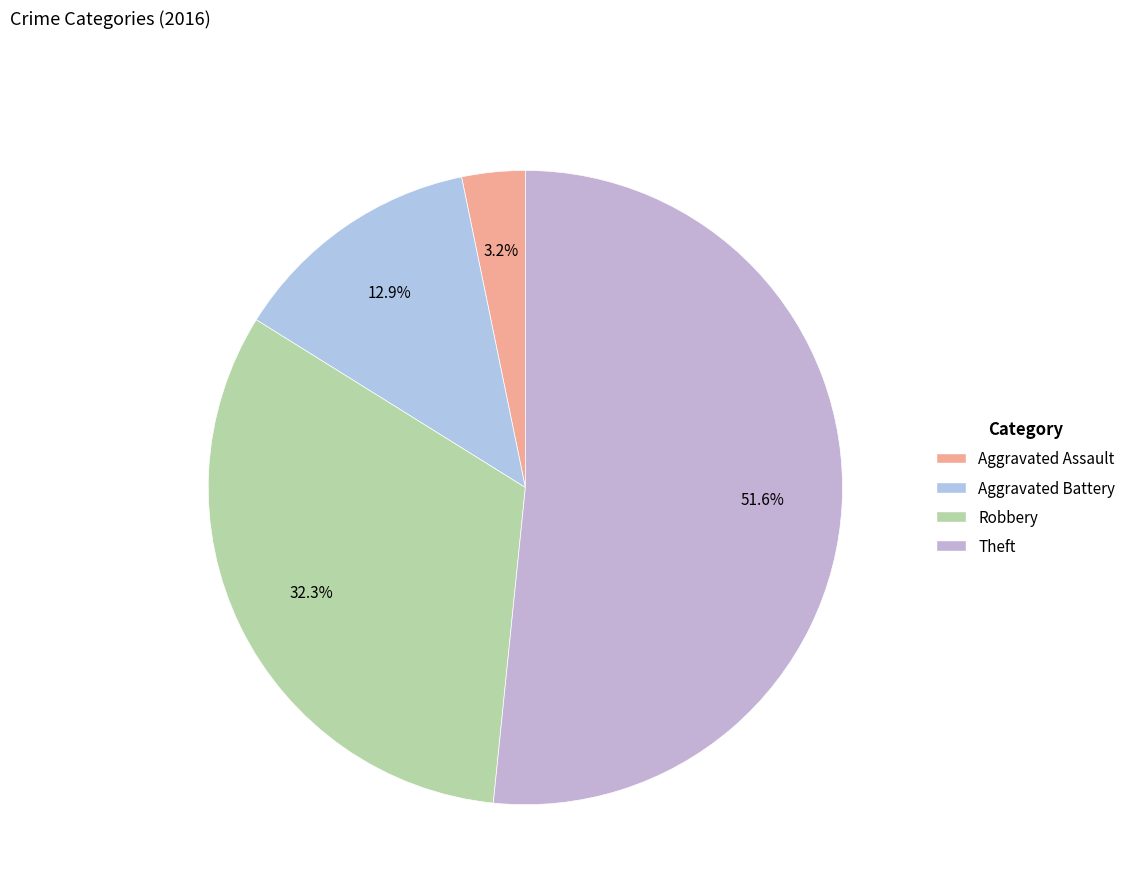

Does Theft account for over 50% of the chart?

Yes